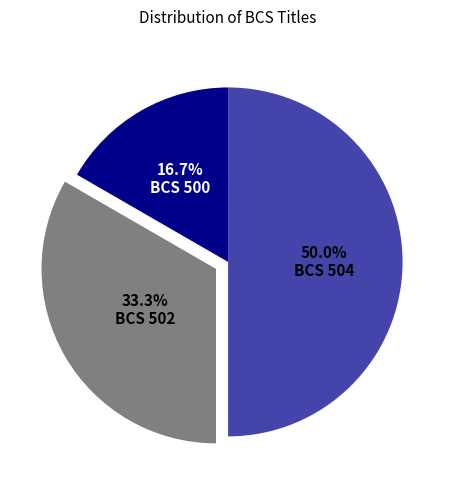

Is BCS 502 the majority of the pie?

No